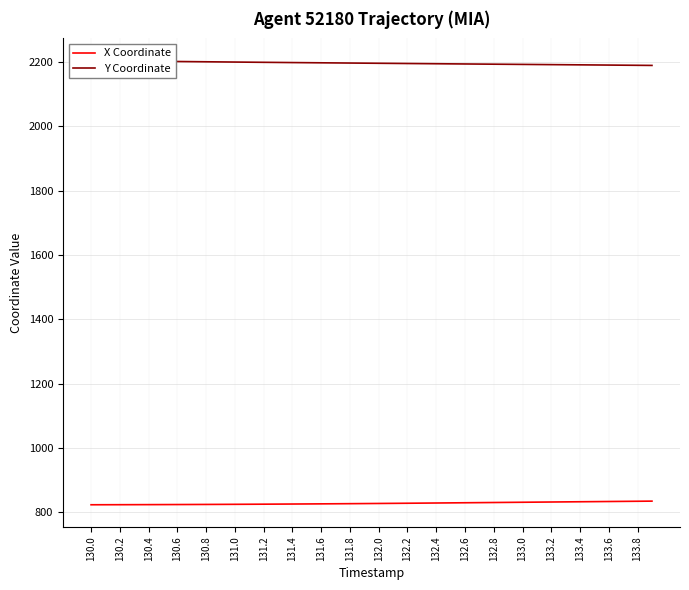

At how many categories does at least one series exceed 1128?

40